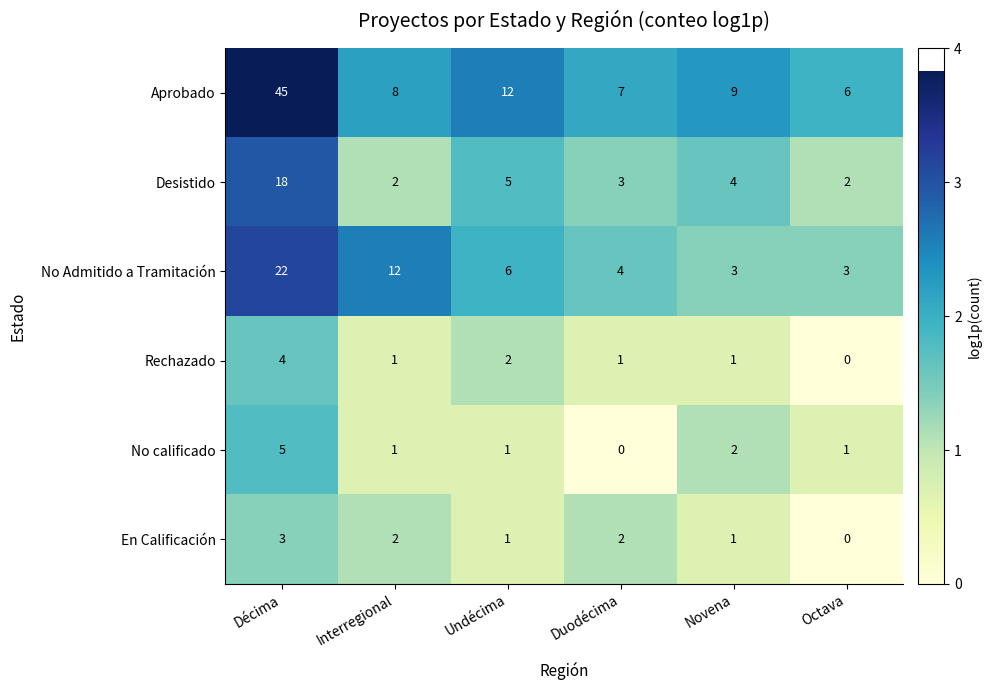

How many values in the Desistido series are below 4?

3